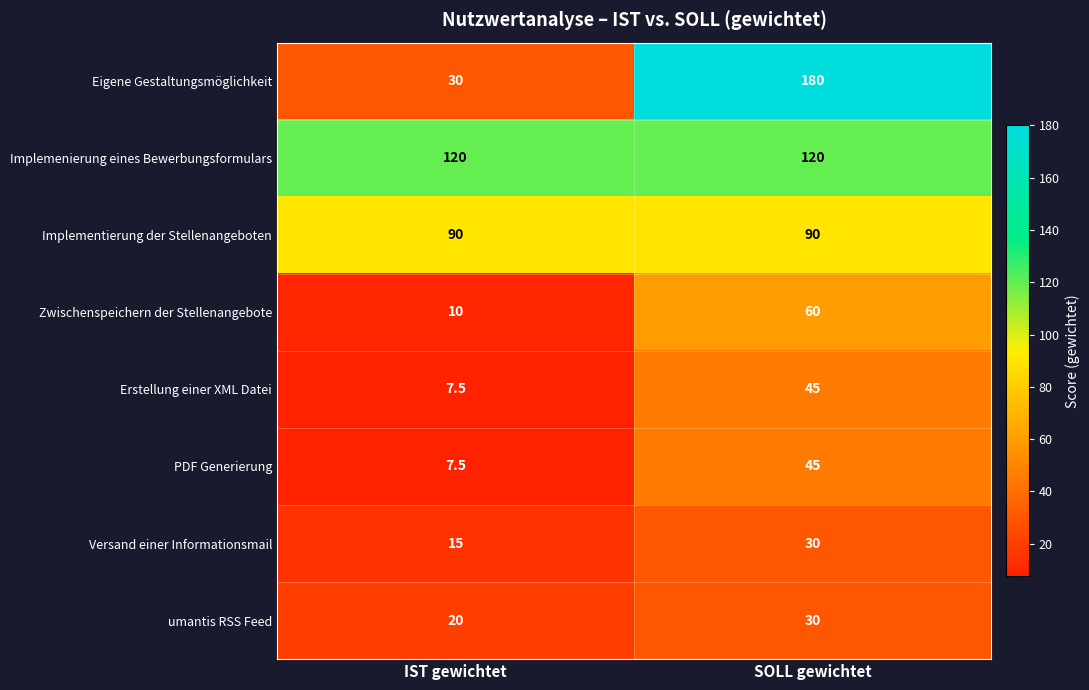

What is the maximum value for Erstellung einer XML Datei?

45.0